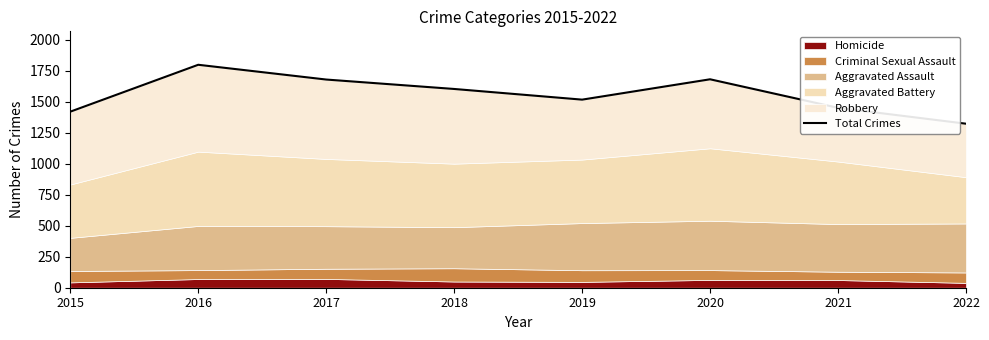

Reading left to right, what are all the values shown in this chart?

1419	1797	1678	1602	1516	1680	1450	1322